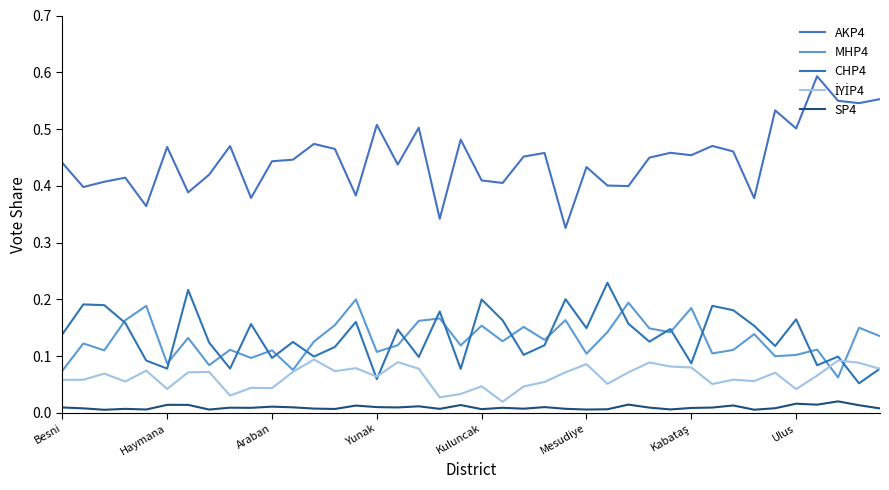

List the labels in order of SP4 value, largest first.

37, 35, 27, 36, Mesudiye, Kabataş, 19, 38, 32, 14, 17, 10, 15, 23, 11, Besni, 16, 31, 28, 8, 21, 9, 30, 34, Haymana, 39, 12, 22, 24, Yunak, 18, 13, 20, 26, 29, Kuluncak, Ulus, 25, 33, Araban